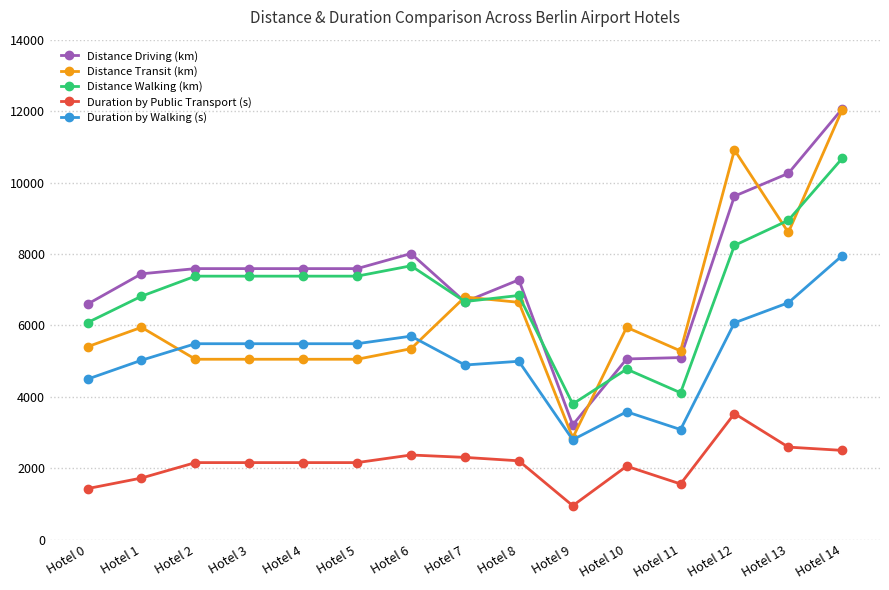

What is the difference between the highest and lowest values at Hotel 4?

5432